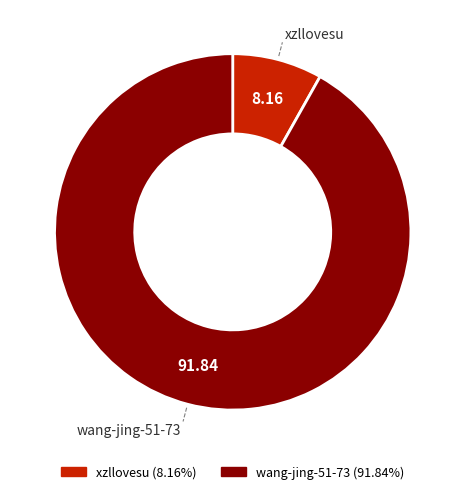

Do xzllovesu and wang-jing-51-73 together represent more than half of the pie?

Yes